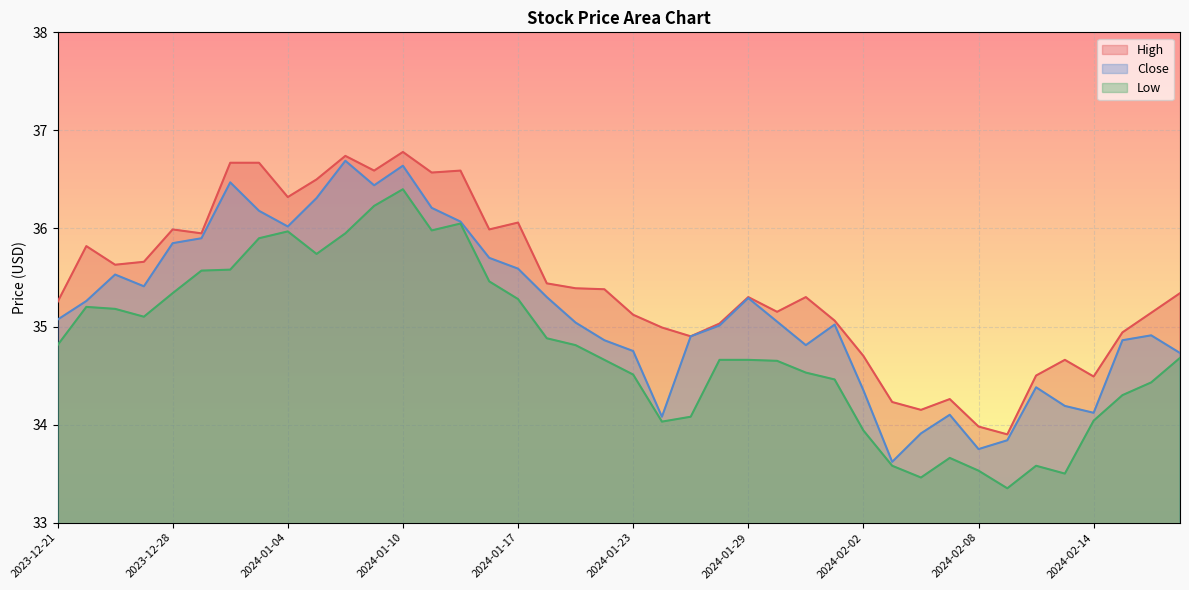

Between 2024-02-09 and 2024-02-16, which series saw the biggest shift?

High